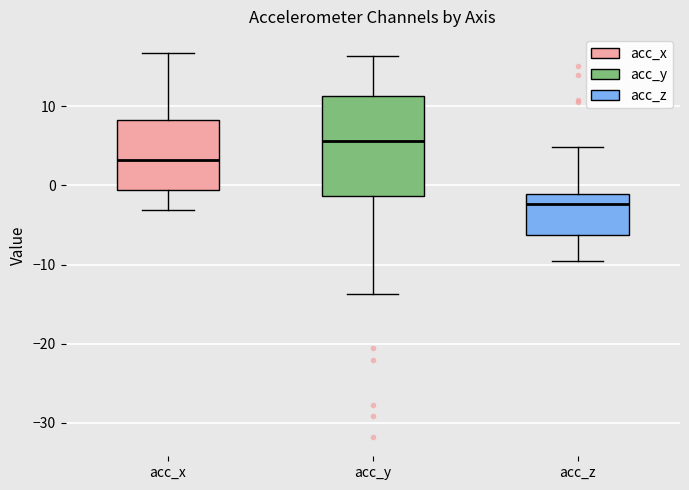

Reading left to right, read every box against the y-axis: the position of its median line, the range the box covers, and the ends of its whiskers. The values are not printed on the chart, so give them approximately, as read against the axis.

acc_x: median 3, box -1 to 8, whiskers -3 to 17
acc_y: median 6, box -1 to 11, whiskers -14 to 16
acc_z: median -2, box -6 to -1, whiskers -10 to 5